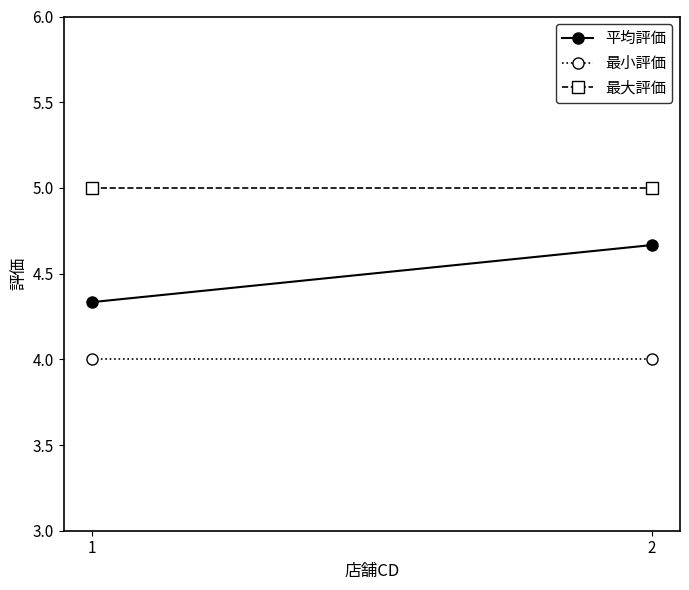

Count the number of categories in the chart.

2